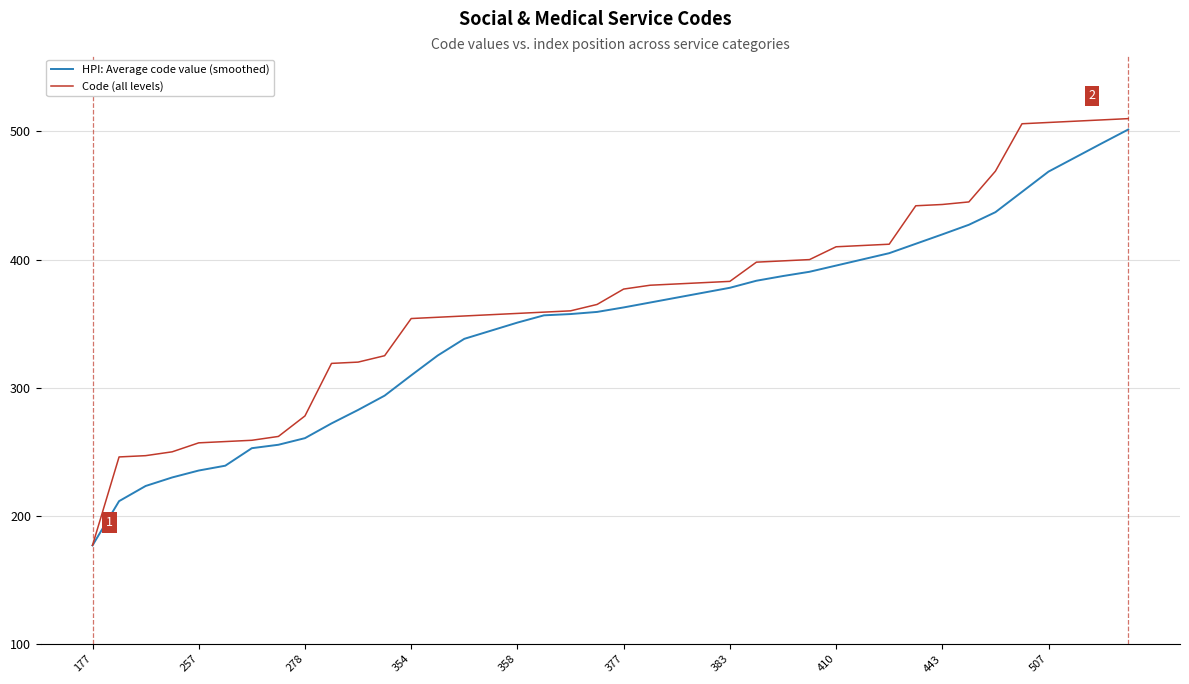

What is the difference between the maximum and minimum values in the Code (all levels) series?

333.0